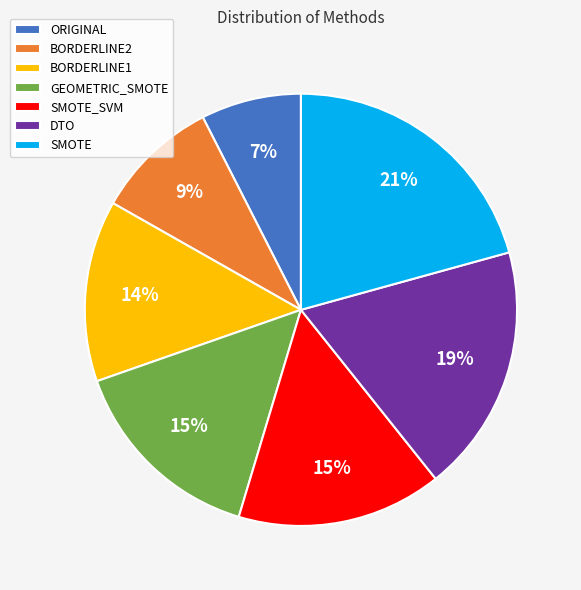

The SMOTE_SVM slice represents 7% of the pie. True or false?

False